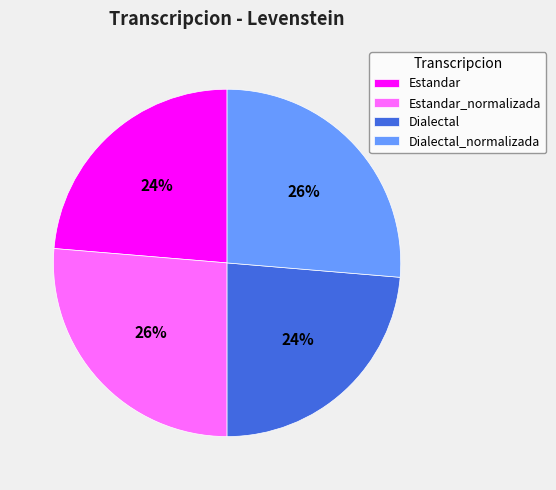

To the nearest percent, what percentage of the pie is Dialectal_normalizada?

26%